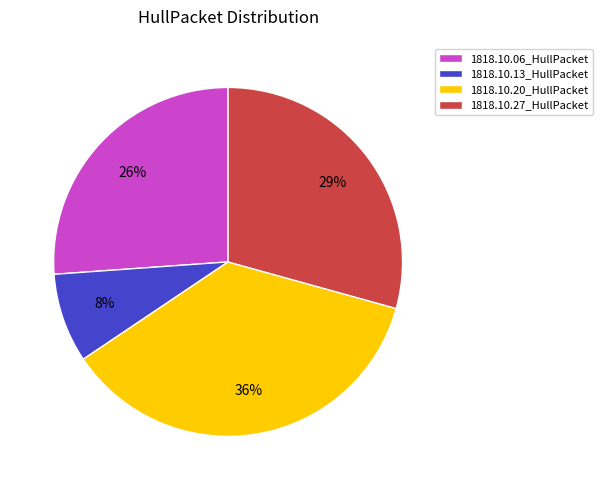

Combined, do 1818.10.20_HullPacket and 1818.10.27_HullPacket account for over 50%?

Yes